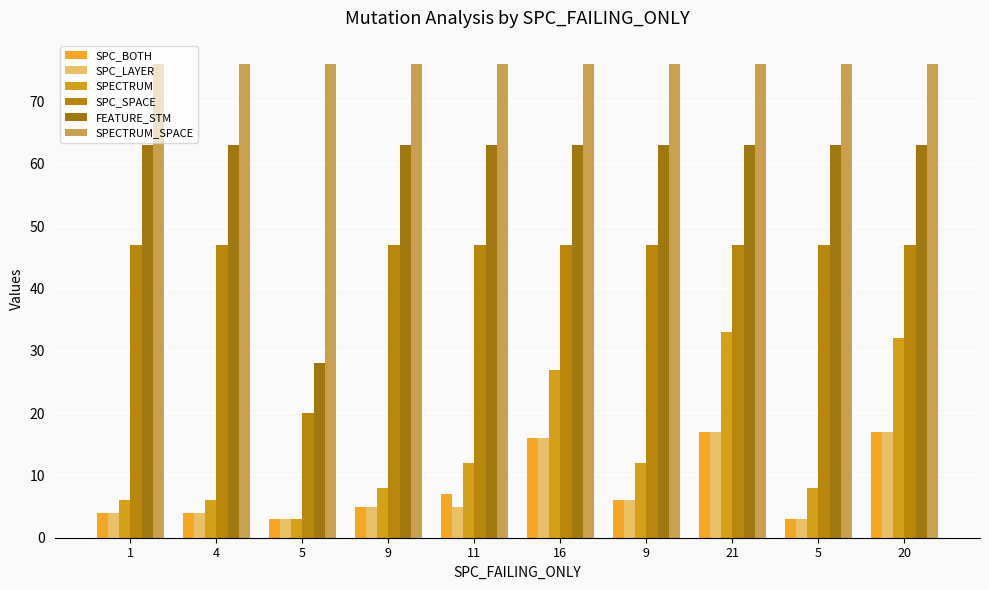

What is the value of the SPECTRUM bar at the 3rd from the left?

3